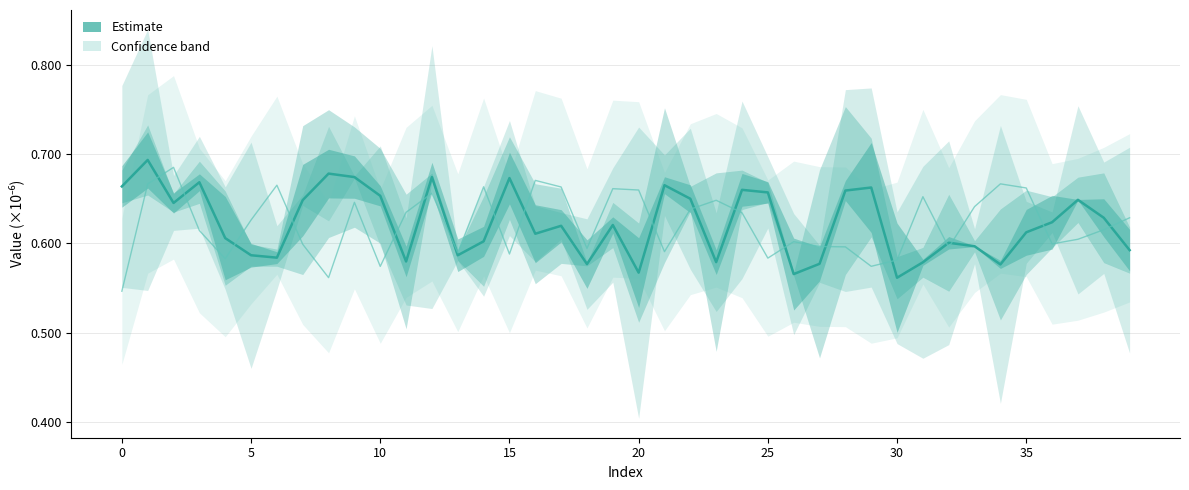

What is the average value?

0.6